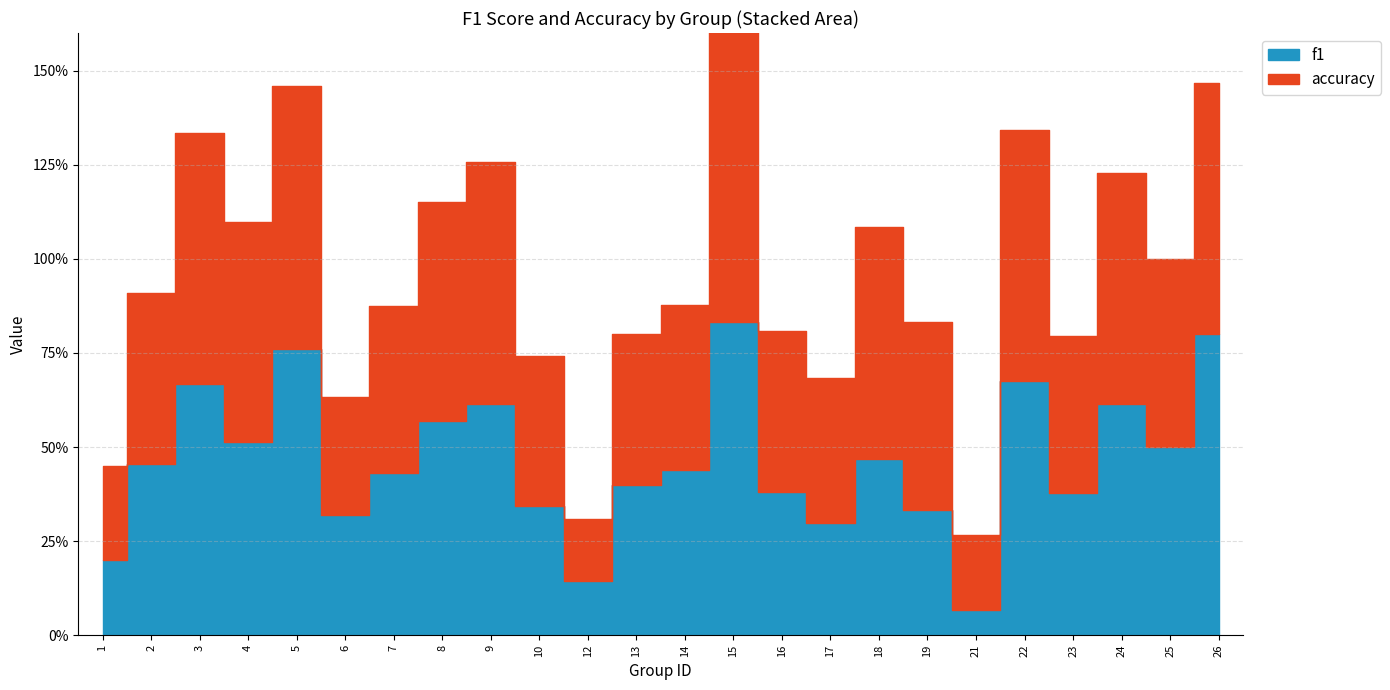

Rank the series by their average value, from lowest to highest.

f1, accuracy